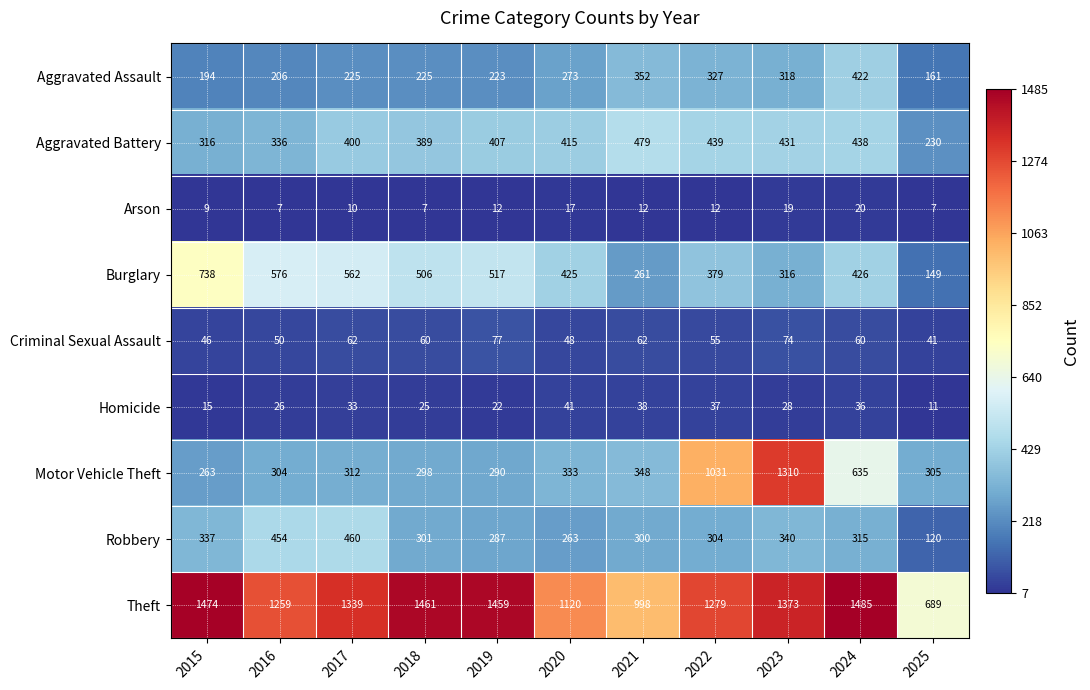

What is the sum of all Theft values?

13936